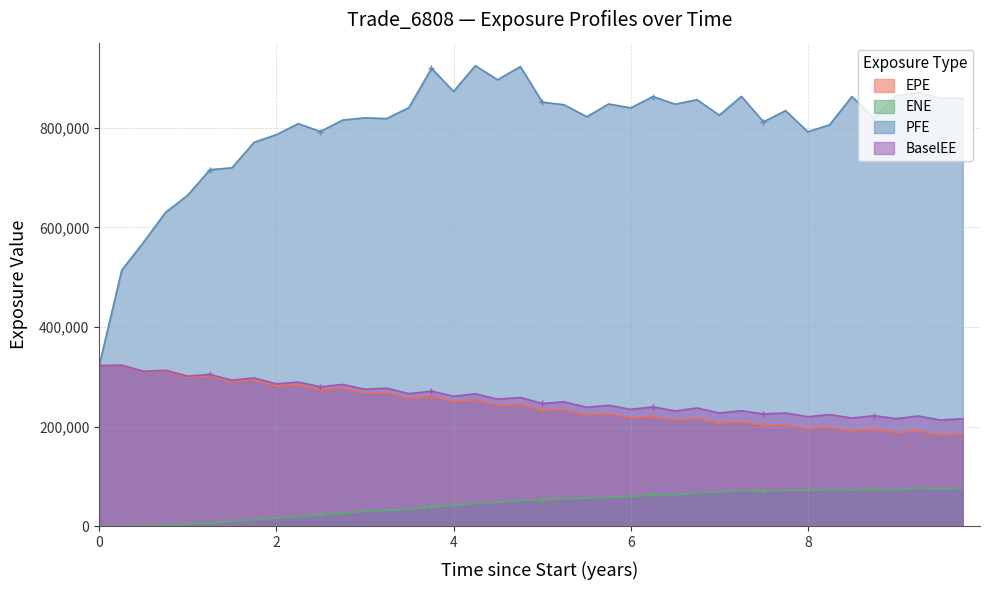

True or false: ENE has more than 1 points higher than both neighbors.

True